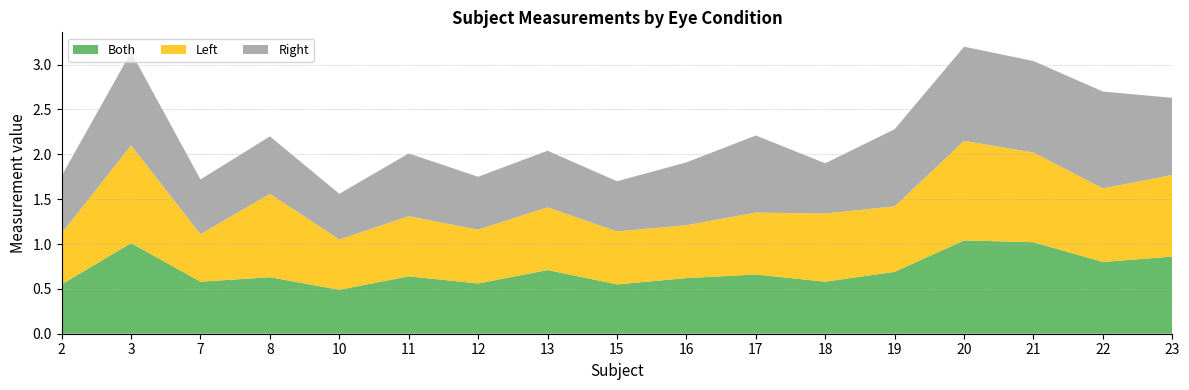

Reading right to left, extract all data points from this chart.

Right: 23=0.9	22=1.1	21=1.0	20=1.1	19=0.9	18=0.6	17=0.9	16=0.7	15=0.6	13=0.6	12=0.6	11=0.7	10=0.5	8=0.6	7=0.6	3=1.0	2=0.6
Left: 23=0.9	22=0.8	21=1.0	20=1.1	19=0.7	18=0.8	17=0.7	16=0.6	15=0.6	13=0.7	12=0.6	11=0.7	10=0.6	8=0.9	7=0.5	3=1.1	2=0.6
Both: 23=0.9	22=0.8	21=1.0	20=1.0	19=0.7	18=0.6	17=0.7	16=0.6	15=0.6	13=0.7	12=0.6	11=0.6	10=0.5	8=0.6	7=0.6	3=1.0	2=0.6